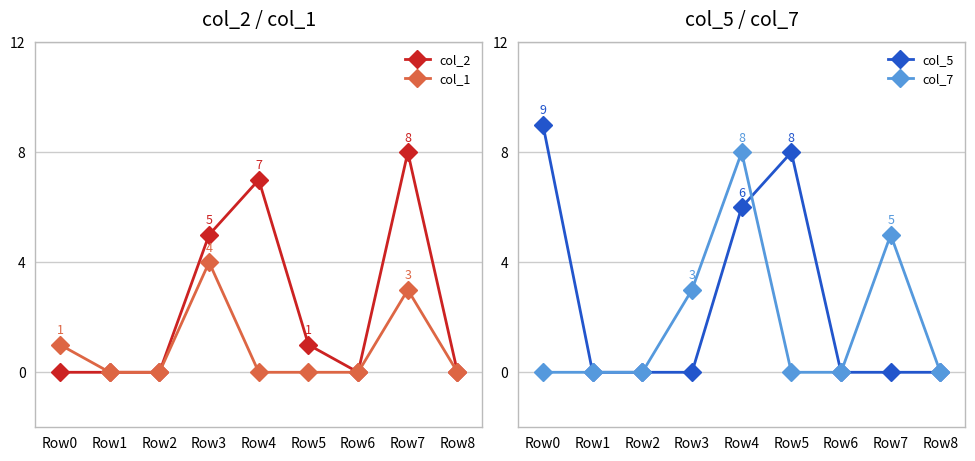

How many positive values does the col_7 series have?

3